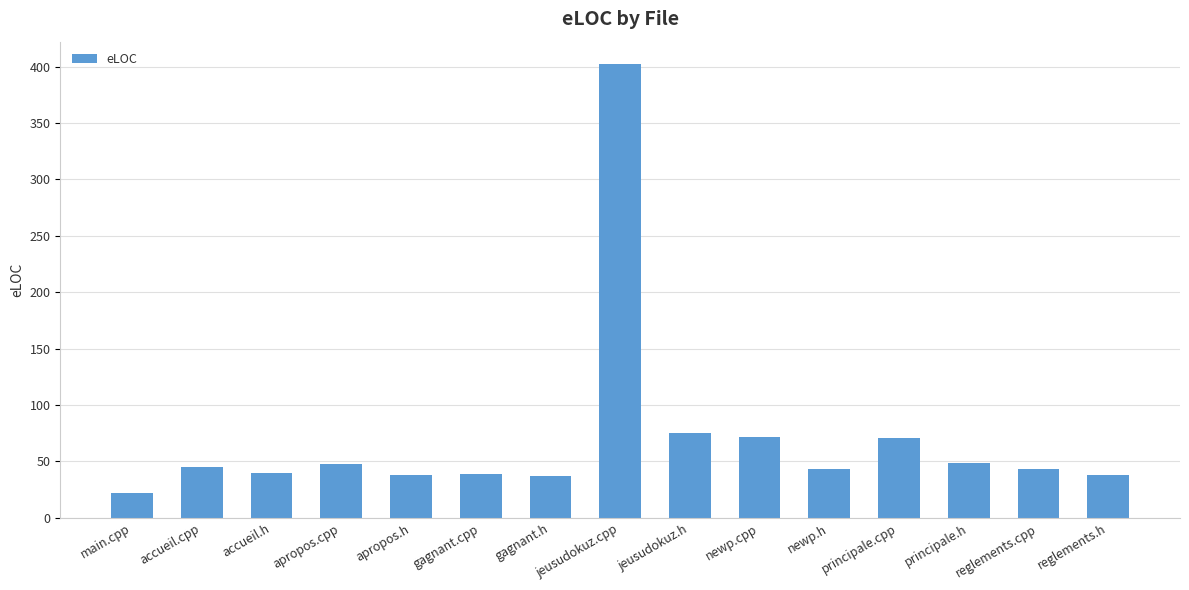

At which category does the chart reach its minimum across all series?

main.cpp